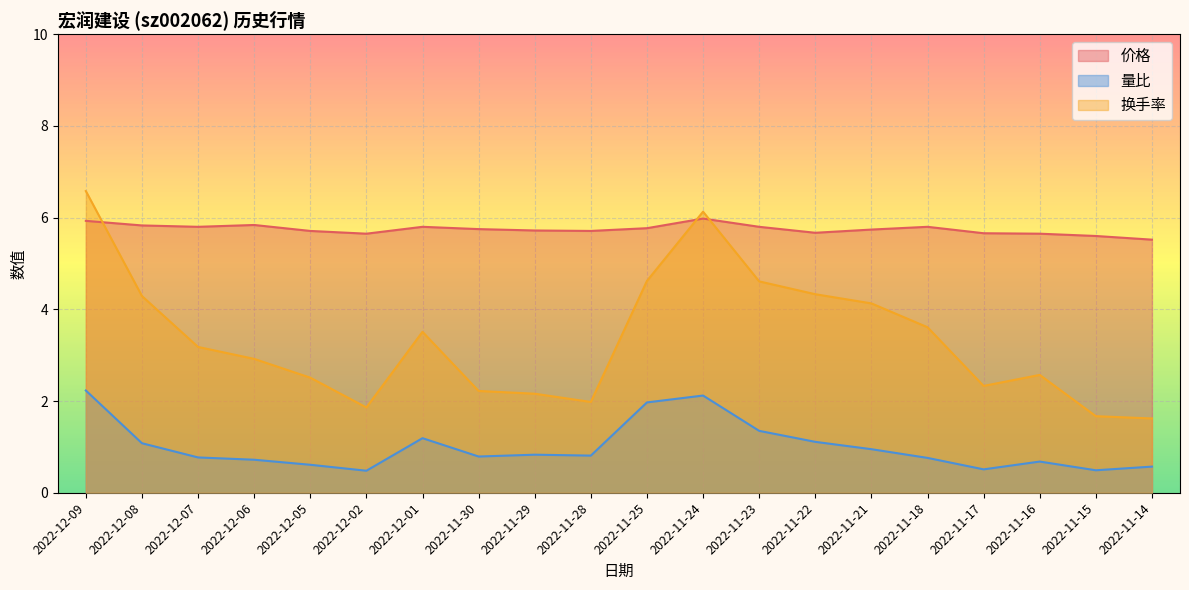

Reading left to right, what are all the values shown in this chart?

价格: 2022-11-14=5.5	2022-11-15=5.6	2022-11-16=5.7	2022-11-17=5.7	2022-11-18=5.8	2022-11-21=5.7	2022-11-22=5.7	2022-11-23=5.8	2022-11-24=6.0	2022-11-25=5.8	2022-11-28=5.7	2022-11-29=5.7	2022-11-30=5.8	2022-12-01=5.8	2022-12-02=5.7	2022-12-05=5.7	2022-12-06=5.8	2022-12-07=5.8	2022-12-08=5.8	2022-12-09=5.9
量比: 2022-11-14=0.6	2022-11-15=0.5	2022-11-16=0.7	2022-11-17=0.5	2022-11-18=0.8	2022-11-21=0.9	2022-11-22=1.1	2022-11-23=1.4	2022-11-24=2.1	2022-11-25=2.0	2022-11-28=0.8	2022-11-29=0.8	2022-11-30=0.8	2022-12-01=1.2	2022-12-02=0.5	2022-12-05=0.6	2022-12-06=0.7	2022-12-07=0.8	2022-12-08=1.1	2022-12-09=2.2
换手率: 2022-11-14=1.6	2022-11-15=1.7	2022-11-16=2.6	2022-11-17=2.3	2022-11-18=3.6	2022-11-21=4.1	2022-11-22=4.3	2022-11-23=4.6	2022-11-24=6.1	2022-11-25=4.6	2022-11-28=2.0	2022-11-29=2.2	2022-11-30=2.2	2022-12-01=3.5	2022-12-02=1.9	2022-12-05=2.5	2022-12-06=2.9	2022-12-07=3.2	2022-12-08=4.3	2022-12-09=6.6